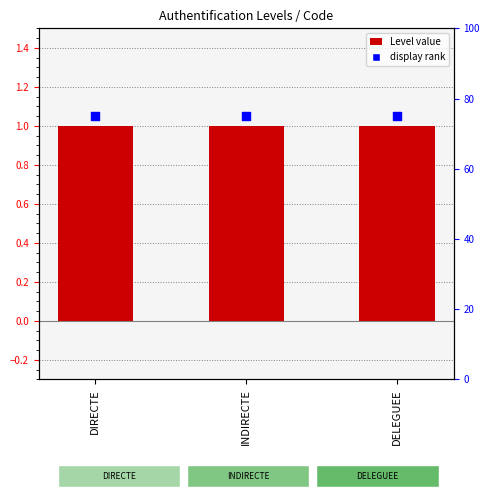

Which series has the widest spread of Y values?

Level